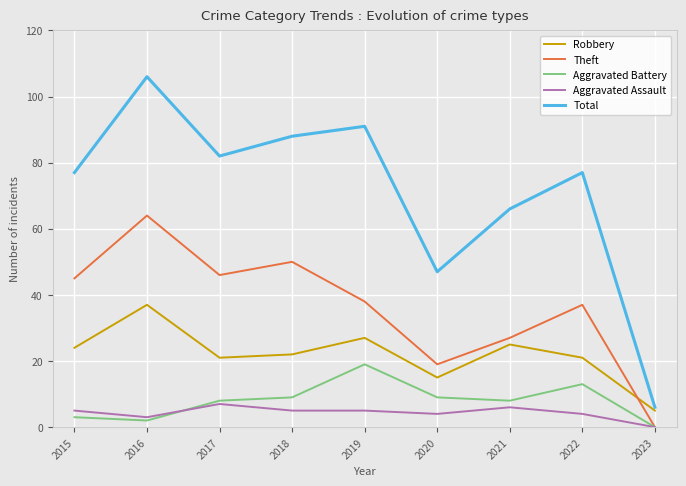

Which series has the largest range (max minus min)?

Total